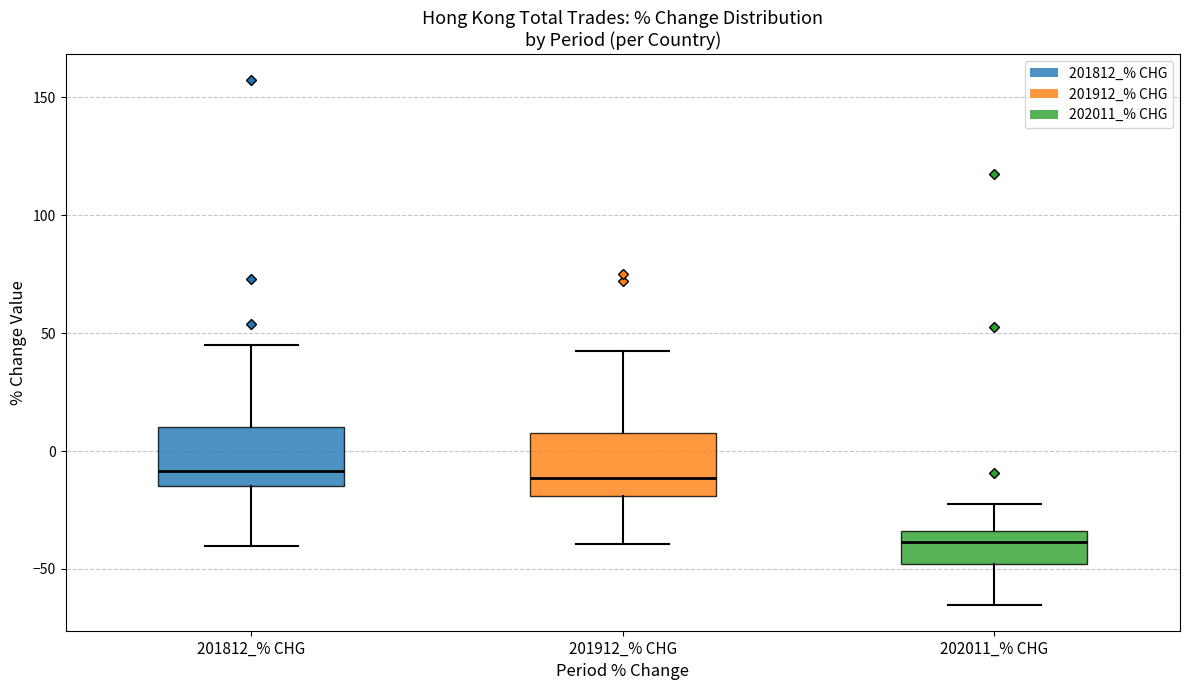

Reading left to right, read every box against the y-axis: the position of its median line, the range the box covers, and the ends of its whiskers. The values are not printed on the chart, so give them approximately, as read against the axis.

201812_% CHG: median -10, box -15 to 10, whiskers -40 to 45
201912_% CHG: median -10, box -20 to 10, whiskers -40 to 40
202011_% CHG: median -40, box -50 to -35, whiskers -65 to -25